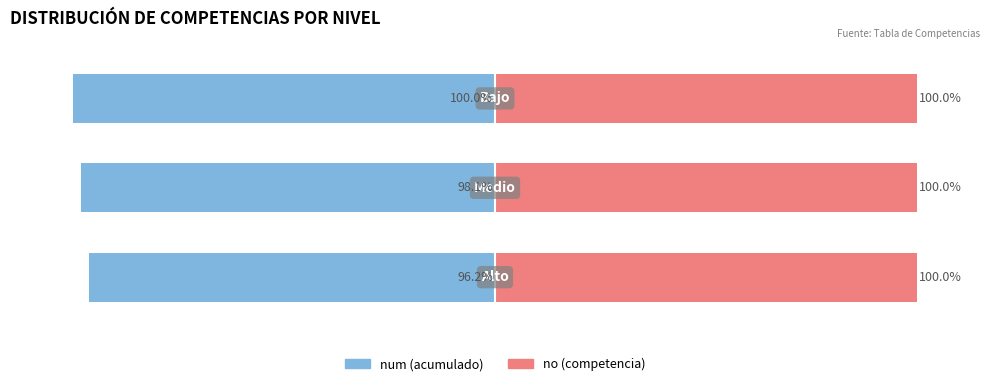

The value of no (competencia) at 0 is 0.7. True or false?

False